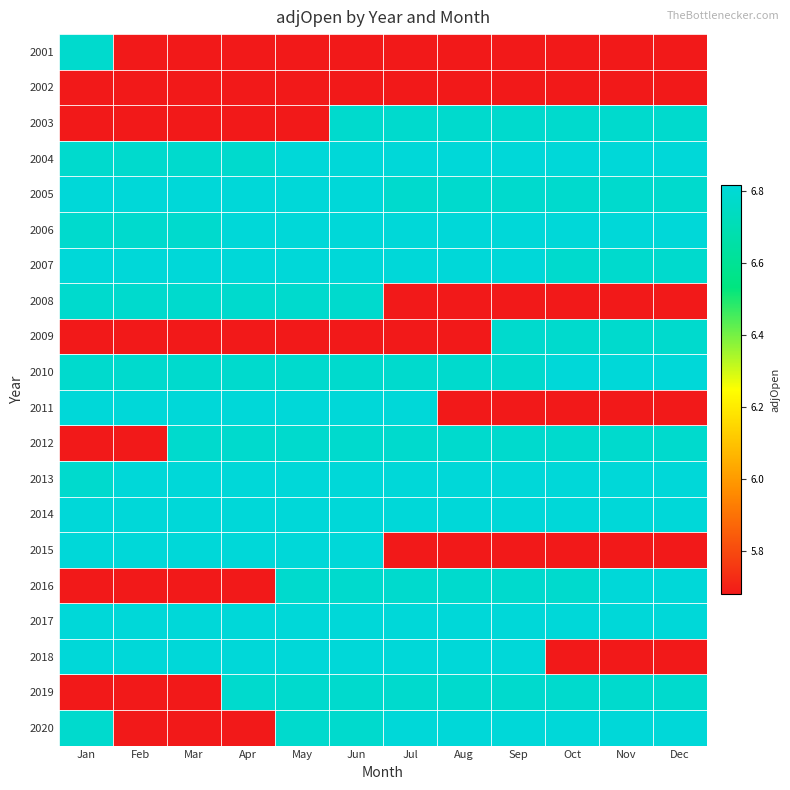

Reading left to right, what are all the values shown in this chart?

2001: Jan=6.8	Feb=5.7	Mar=5.7	Apr=5.7	May=5.7	Jun=5.7	Jul=5.7	Aug=5.7	Sep=5.7	Oct=5.7	Nov=5.7	Dec=5.7
2002: Jan=5.7	Feb=5.7	Mar=5.7	Apr=5.7	May=5.7	Jun=5.7	Jul=5.7	Aug=5.7	Sep=5.7	Oct=5.7	Nov=5.7	Dec=5.7
2003: Jan=5.7	Feb=5.7	Mar=5.7	Apr=5.7	May=5.7	Jun=6.8	Jul=6.8	Aug=6.8	Sep=6.8	Oct=6.8	Nov=6.8	Dec=6.8
2004: Jan=6.8	Feb=6.8	Mar=6.8	Apr=6.8	May=6.8	Jun=6.8	Jul=6.8	Aug=6.8	Sep=6.8	Oct=6.8	Nov=6.8	Dec=6.8
2005: Jan=6.8	Feb=6.8	Mar=6.8	Apr=6.8	May=6.8	Jun=6.8	Jul=6.8	Aug=6.8	Sep=6.8	Oct=6.8	Nov=6.8	Dec=6.8
2006: Jan=6.8	Feb=6.8	Mar=6.8	Apr=6.8	May=6.8	Jun=6.8	Jul=6.8	Aug=6.8	Sep=6.8	Oct=6.8	Nov=6.8	Dec=6.8
2007: Jan=6.8	Feb=6.8	Mar=6.8	Apr=6.8	May=6.8	Jun=6.8	Jul=6.8	Aug=6.8	Sep=6.8	Oct=6.8	Nov=6.8	Dec=6.8
2008: Jan=6.8	Feb=6.8	Mar=6.8	Apr=6.8	May=6.8	Jun=6.8	Jul=5.7	Aug=5.7	Sep=5.7	Oct=5.7	Nov=5.7	Dec=5.7
2009: Jan=5.7	Feb=5.7	Mar=5.7	Apr=5.7	May=5.7	Jun=5.7	Jul=5.7	Aug=5.7	Sep=6.8	Oct=6.8	Nov=6.8	Dec=6.8
2010: Jan=6.8	Feb=6.8	Mar=6.8	Apr=6.8	May=6.8	Jun=6.8	Jul=6.8	Aug=6.8	Sep=6.8	Oct=6.8	Nov=6.8	Dec=6.8
2011: Jan=6.8	Feb=6.8	Mar=6.8	Apr=6.8	May=6.8	Jun=6.8	Jul=6.8	Aug=5.7	Sep=5.7	Oct=5.7	Nov=5.7	Dec=5.7
2012: Jan=5.7	Feb=5.7	Mar=6.8	Apr=6.8	May=6.8	Jun=6.8	Jul=6.8	Aug=6.8	Sep=6.8	Oct=6.8	Nov=6.8	Dec=6.8
2013: Jan=6.8	Feb=6.8	Mar=6.8	Apr=6.8	May=6.8	Jun=6.8	Jul=6.8	Aug=6.8	Sep=6.8	Oct=6.8	Nov=6.8	Dec=6.8
2014: Jan=6.8	Feb=6.8	Mar=6.8	Apr=6.8	May=6.8	Jun=6.8	Jul=6.8	Aug=6.8	Sep=6.8	Oct=6.8	Nov=6.8	Dec=6.8
2015: Jan=6.8	Feb=6.8	Mar=6.8	Apr=6.8	May=6.8	Jun=6.8	Jul=5.7	Aug=5.7	Sep=5.7	Oct=5.7	Nov=5.7	Dec=5.7
2016: Jan=5.7	Feb=5.7	Mar=5.7	Apr=5.7	May=6.8	Jun=6.8	Jul=6.8	Aug=6.8	Sep=6.8	Oct=6.8	Nov=6.8	Dec=6.8
2017: Jan=6.8	Feb=6.8	Mar=6.8	Apr=6.8	May=6.8	Jun=6.8	Jul=6.8	Aug=6.8	Sep=6.8	Oct=6.8	Nov=6.8	Dec=6.8
2018: Jan=6.8	Feb=6.8	Mar=6.8	Apr=6.8	May=6.8	Jun=6.8	Jul=6.8	Aug=6.8	Sep=6.8	Oct=5.7	Nov=5.7	Dec=5.7
2019: Jan=5.7	Feb=5.7	Mar=5.7	Apr=6.8	May=6.8	Jun=6.8	Jul=6.8	Aug=6.8	Sep=6.8	Oct=6.8	Nov=6.8	Dec=6.8
2020: Jan=6.8	Feb=5.7	Mar=5.7	Apr=5.7	May=6.8	Jun=6.8	Jul=6.8	Aug=6.8	Sep=6.8	Oct=6.8	Nov=6.8	Dec=6.8